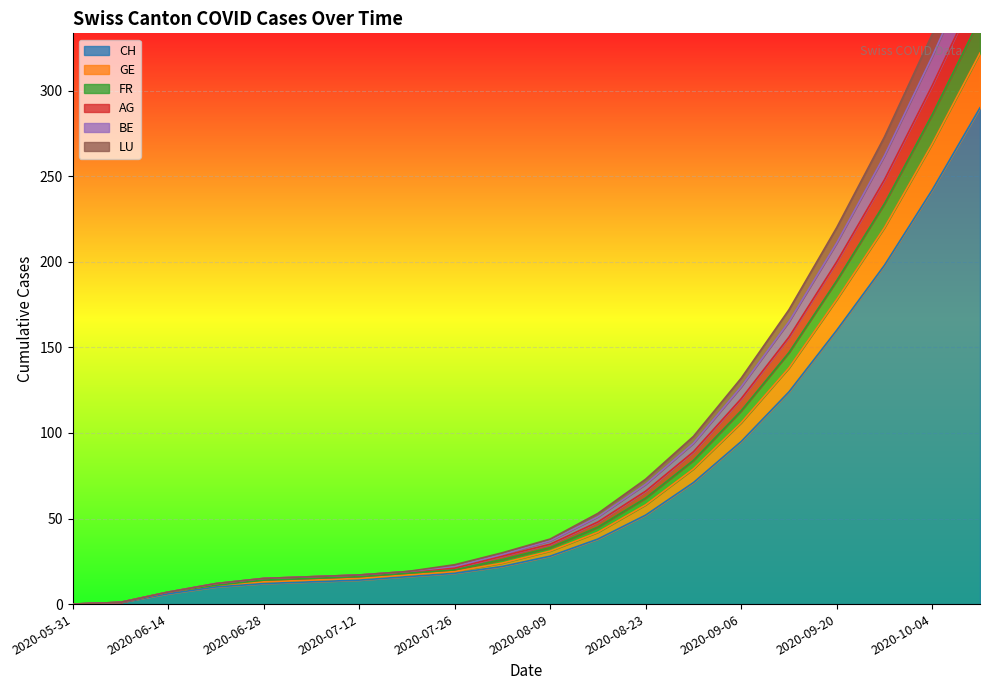

What is the highest value of the CH series?

290